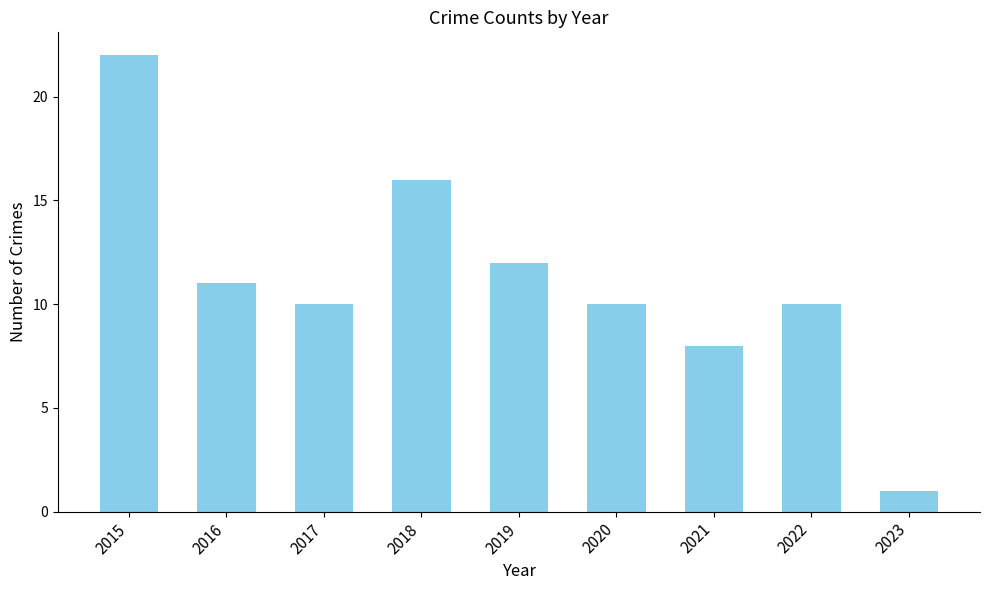

What is the difference between the maximum and second lowest values?

14